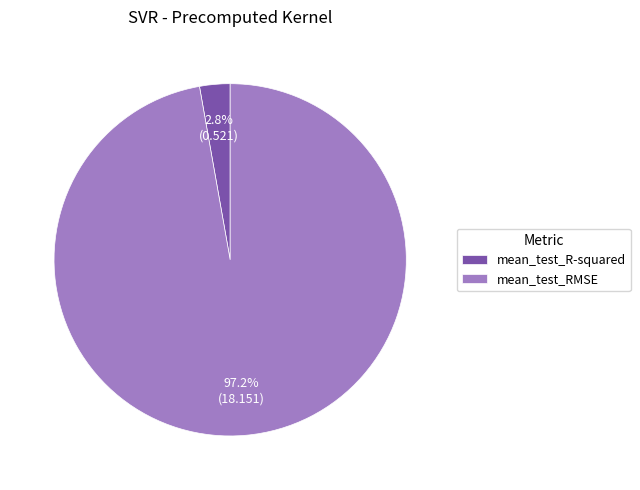

To the nearest percent, what percentage of the pie is mean_test_RMSE?

97%